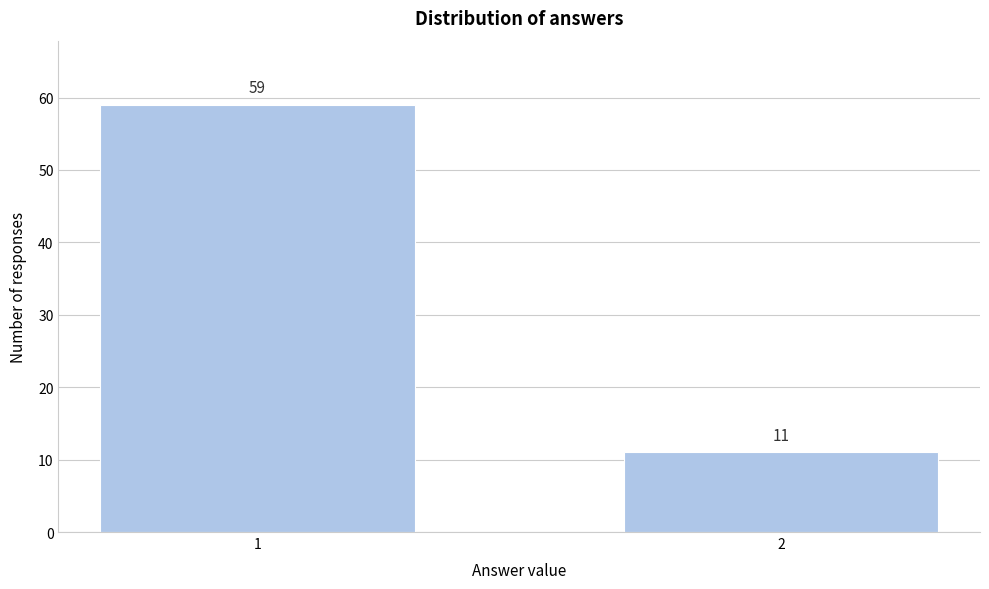

Reading right to left, list all the values displayed in this chart.

2=11	1=59